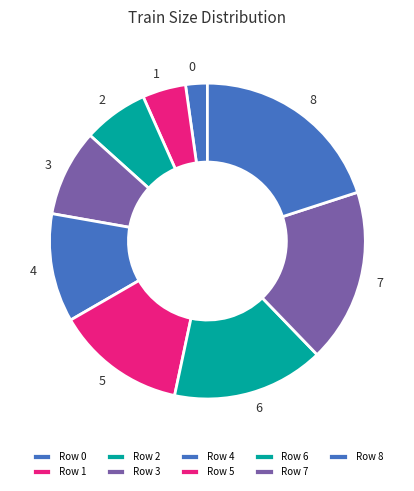

How many segments does this pie chart have?

9